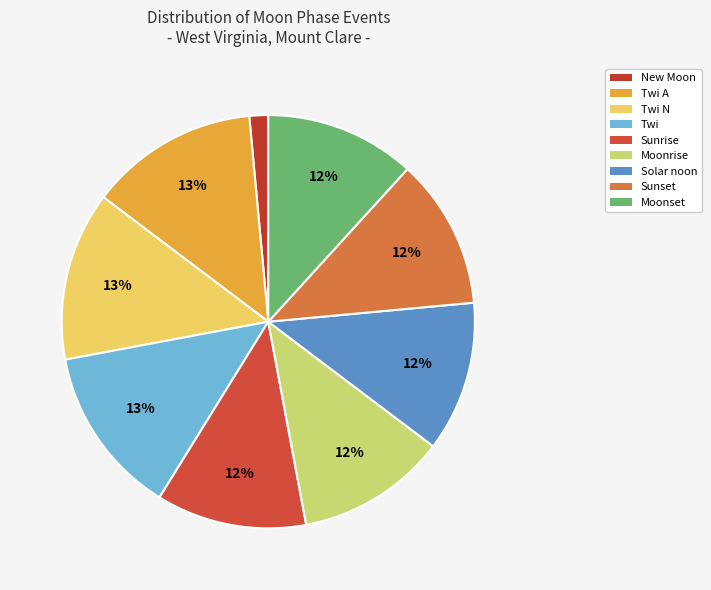

Does Sunrise account for over 50% of the chart?

No